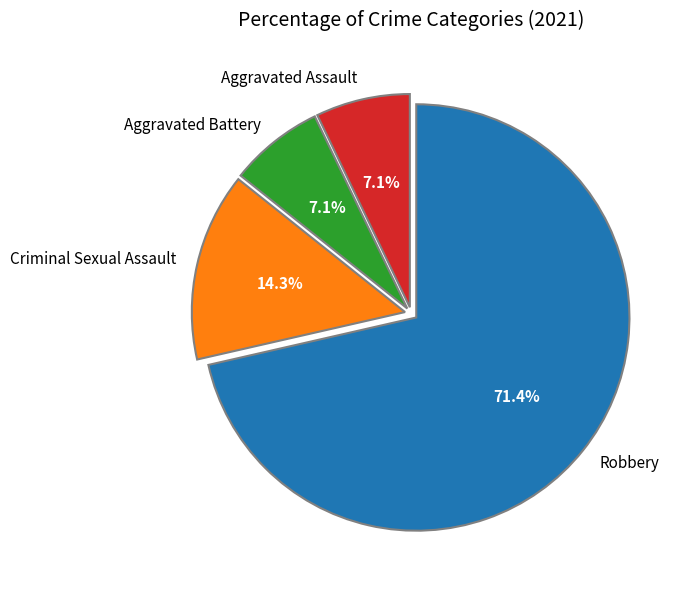

What is the largest slice in the pie chart?

Robbery